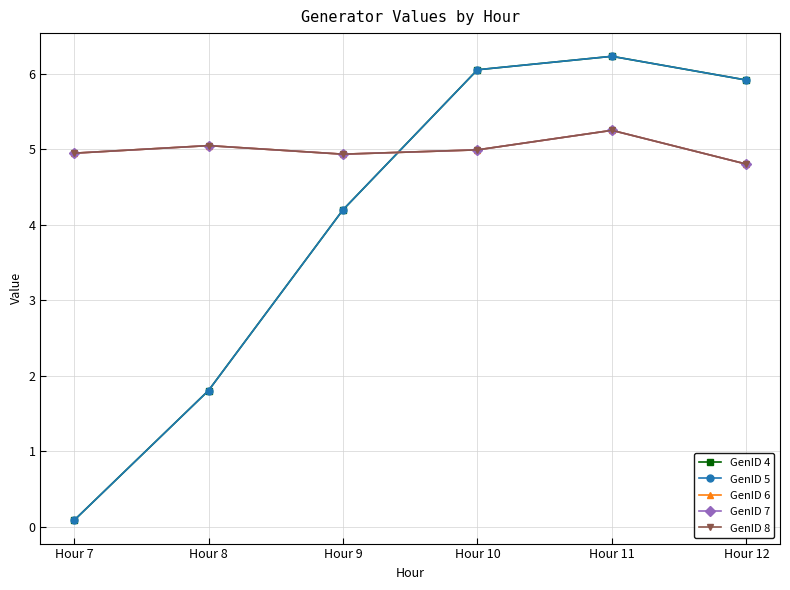

Is this an area chart (filled region under the line)?

No